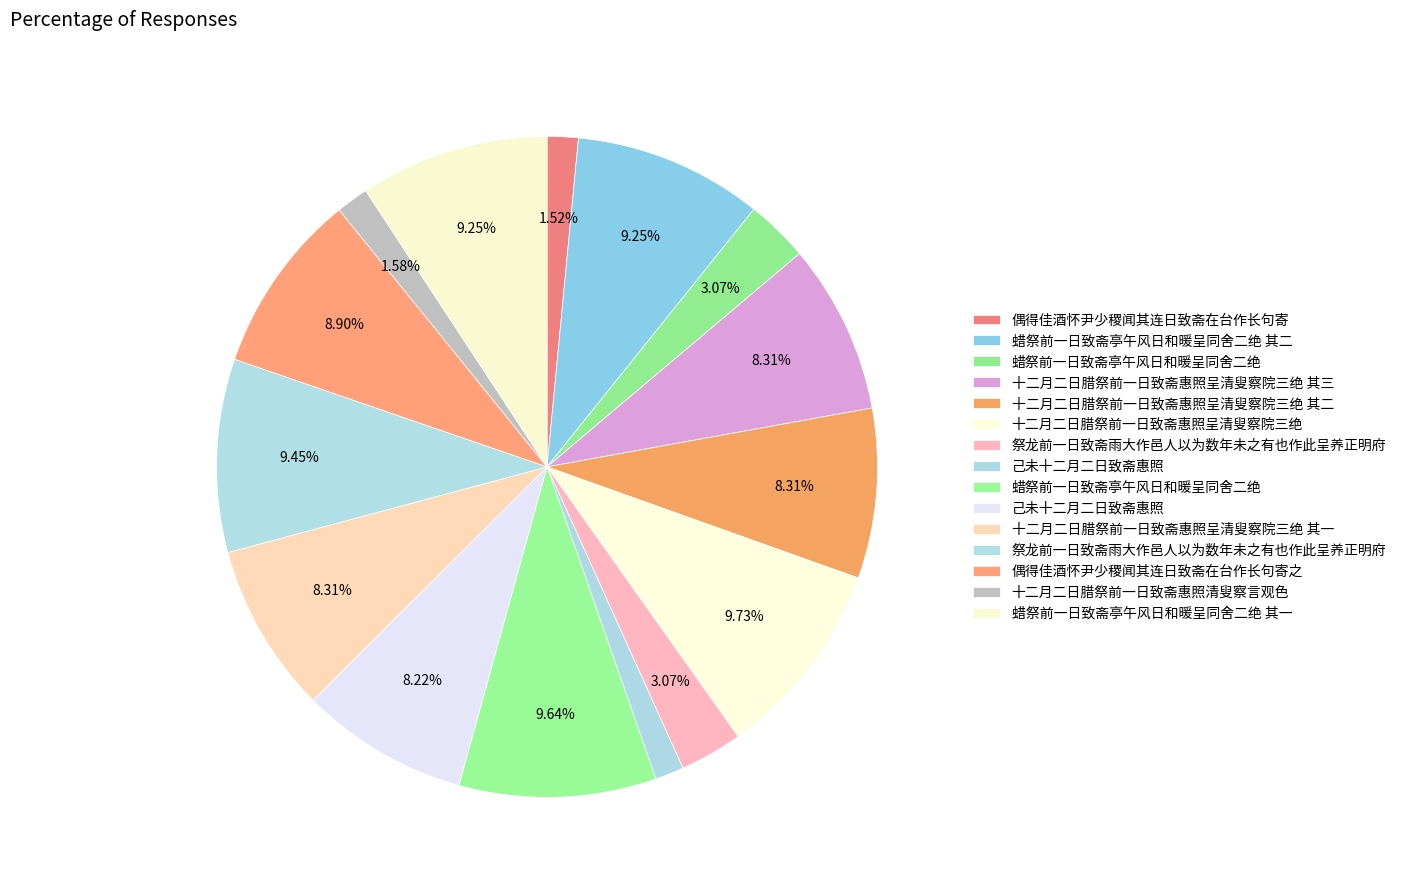

Is there a majority slice in this chart?

No